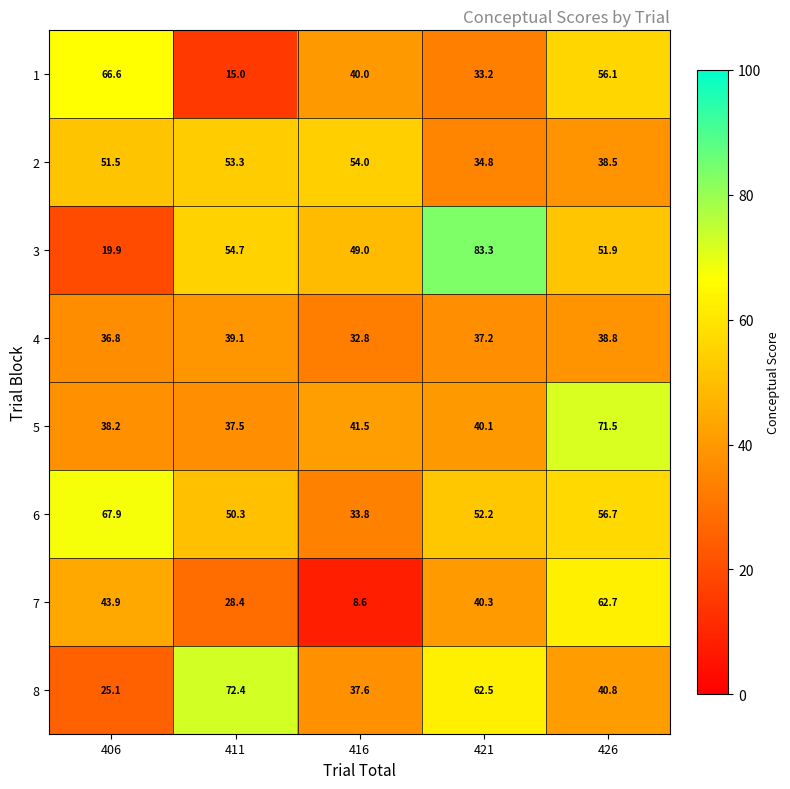

At which label is 4 closest to 35?

406